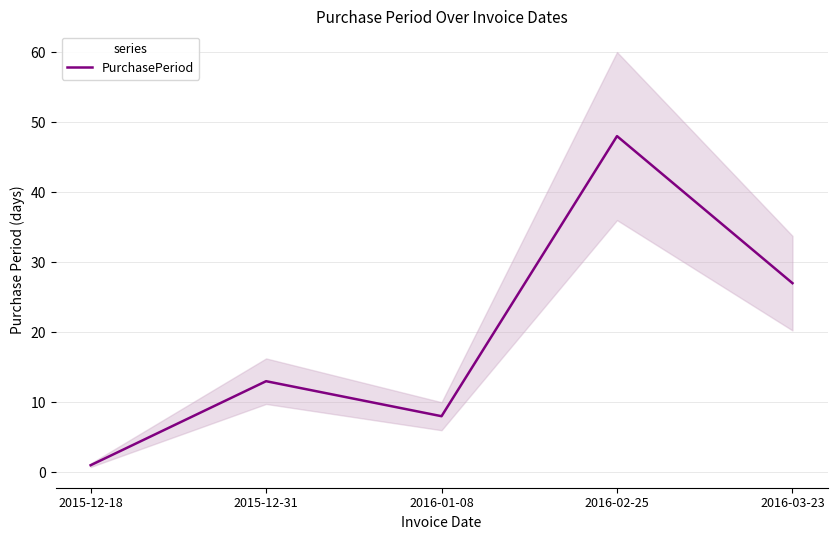

Reading left to right, extract all data points from this chart.

1	13	8	48	27